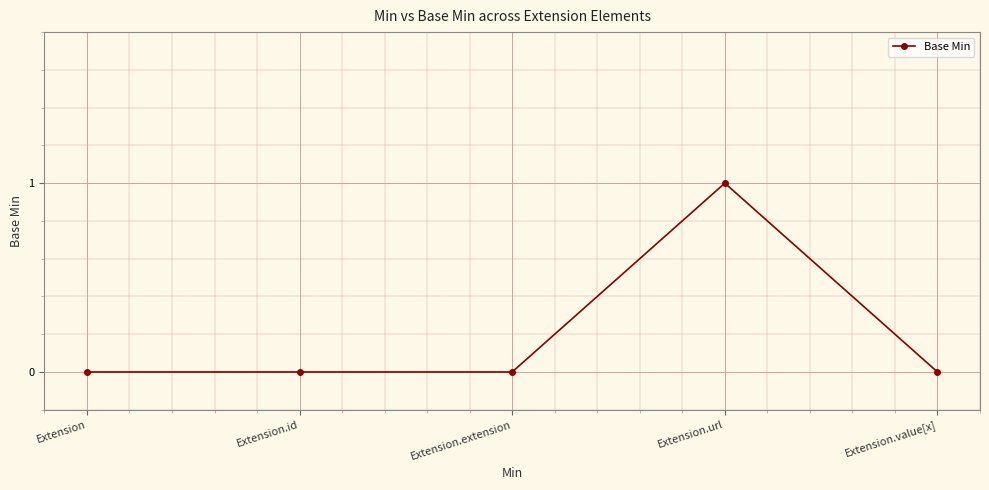

How many lines are shown in the chart?

1